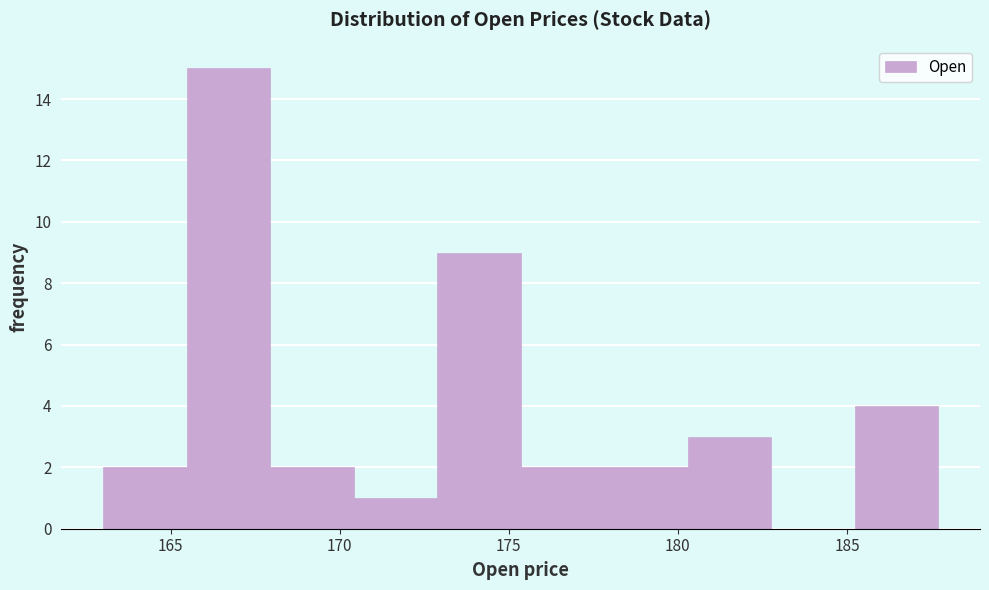

Reading left to right, transcribe this chart: for each bar, give the range it covers on the x-axis and its height. Neither the bar edges nor the heights are printed on the chart, so give them approximately, as read against the axes.

163.0 to 165.5: 2
165.5 to 168.0: 15
168.0 to 170.5: 2
170.5 to 173.0: 1
173.0 to 175.5: 9
175.5 to 178.0: 2
178.0 to 180.5: 2
180.5 to 183.0: 3
183.0 to 185.0: 0
185.0 to 187.5: 4